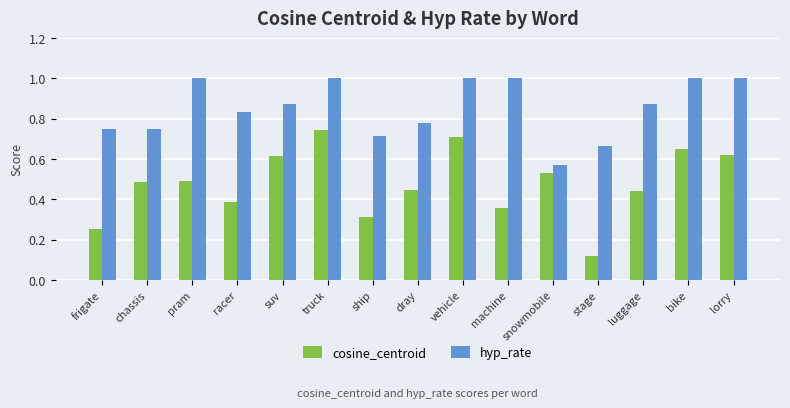

At ship, list the series in order from largest to smallest.

hyp_rate, cosine_centroid